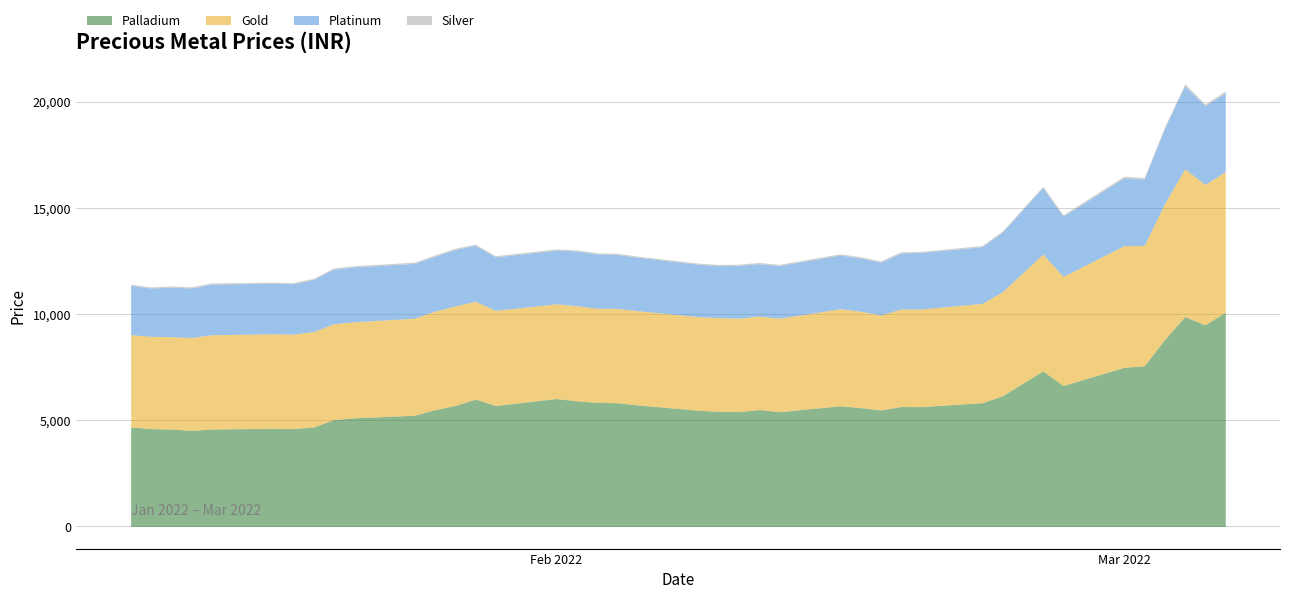

At which category does Platinum reach its first local peak?

2